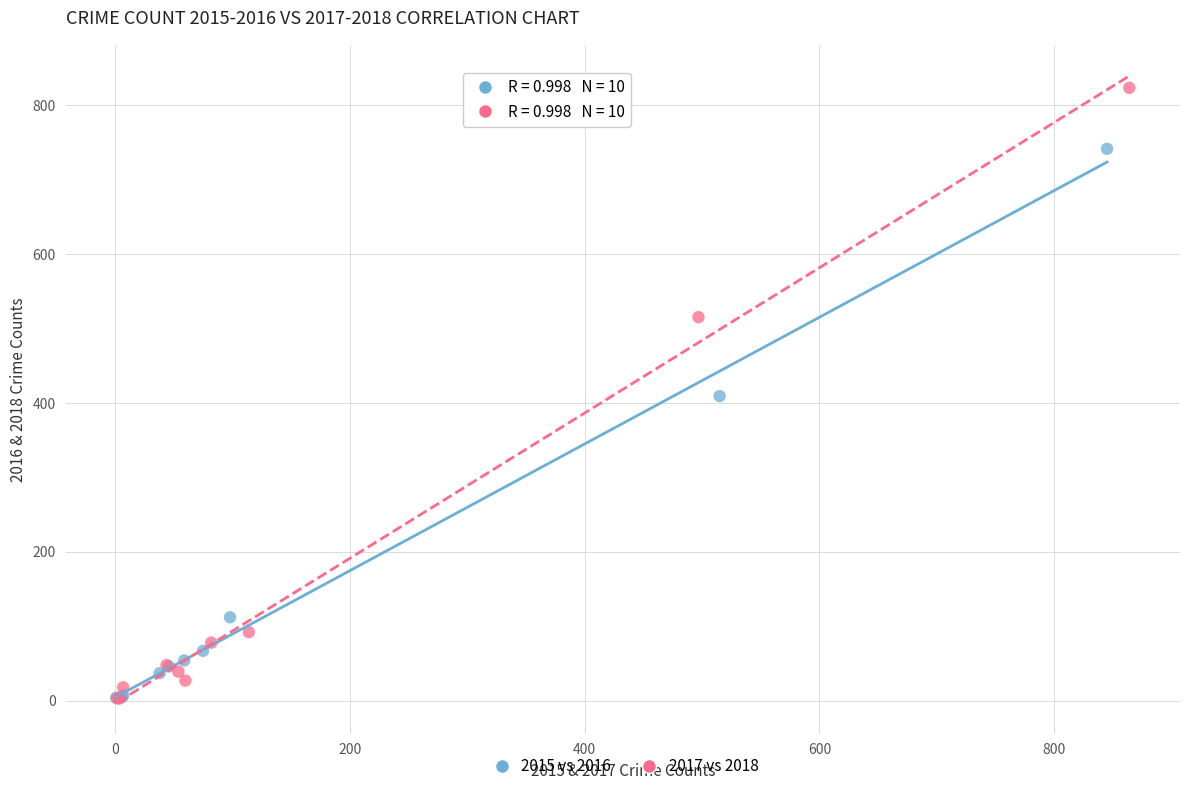

Which series contains the highest Y value?

2017 vs 2018